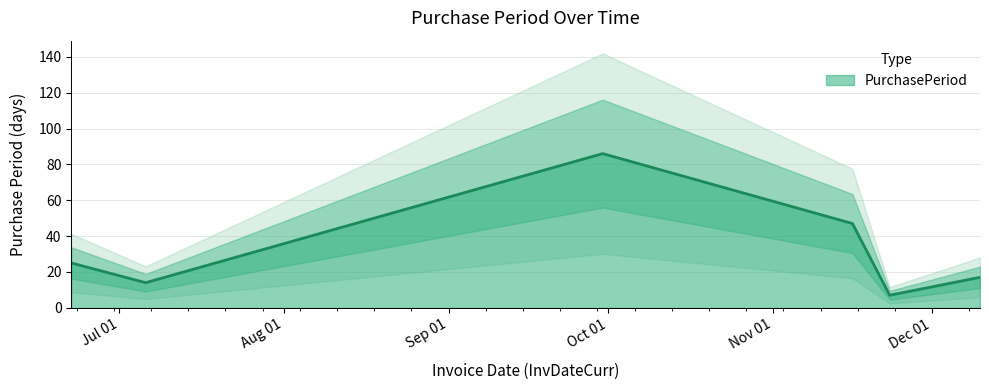

What is the label of the 1st point from the right?

2015-12-10